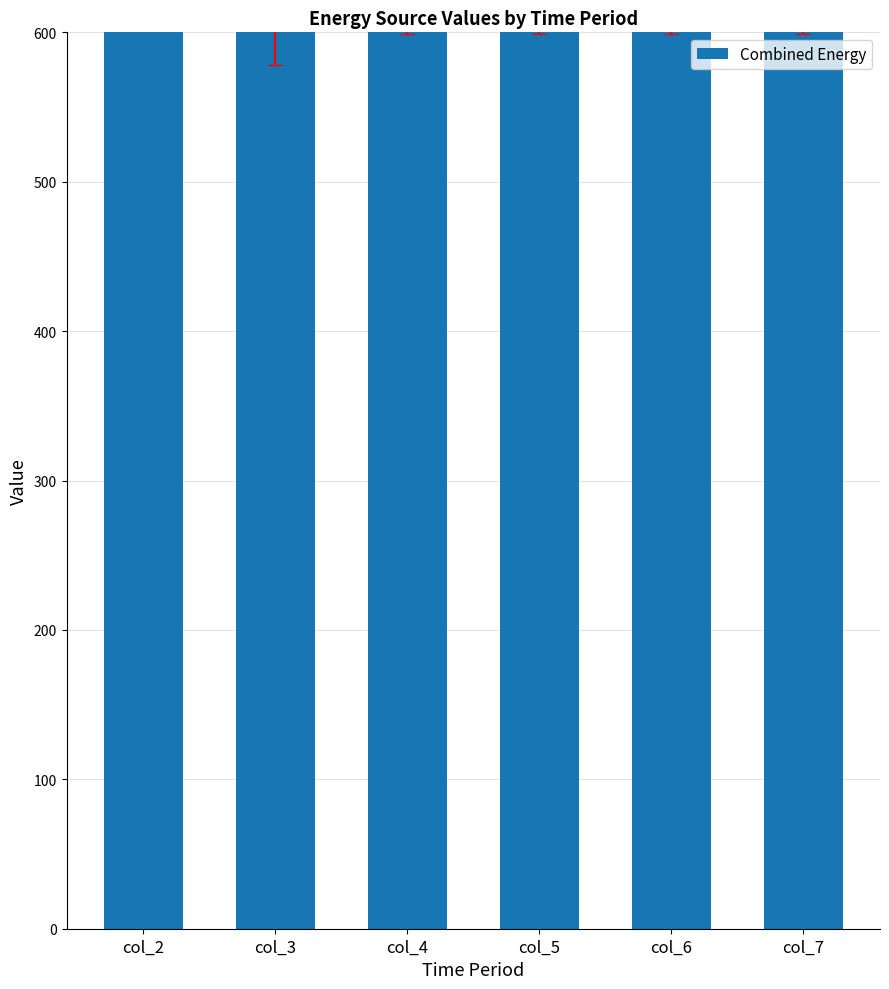

Reading left to right, what are all the values shown in this chart?

895.0	781.0	803.0	803.0	803.0	803.0